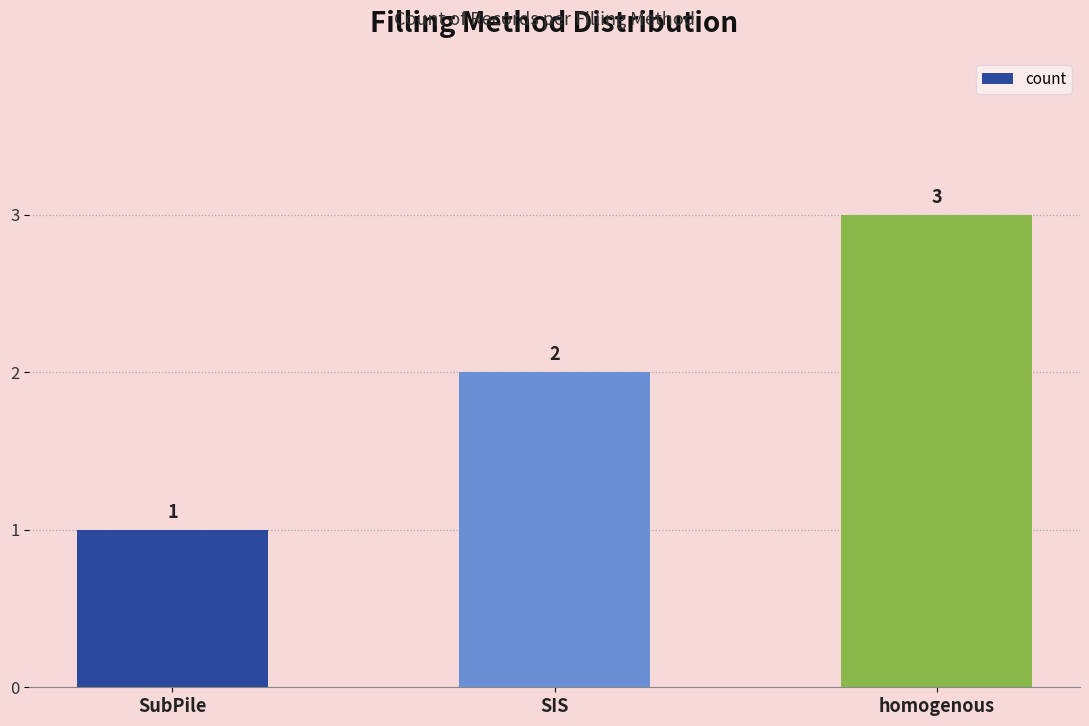

Approximately how many times larger is the value at homogenous compared to SubPile?

3.0